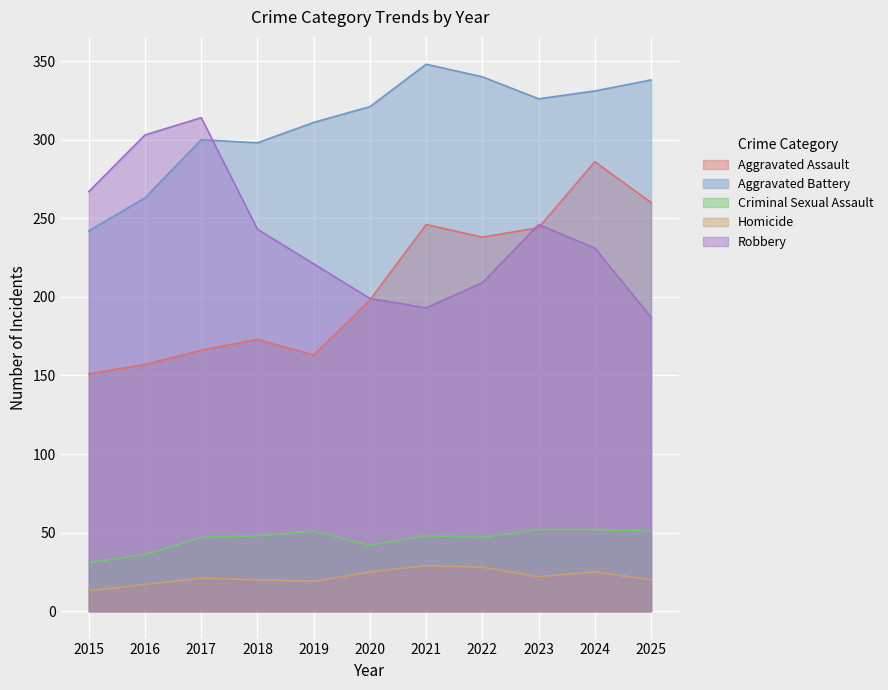

What is the value of the Aggravated Battery point at the 8th from the left?

340